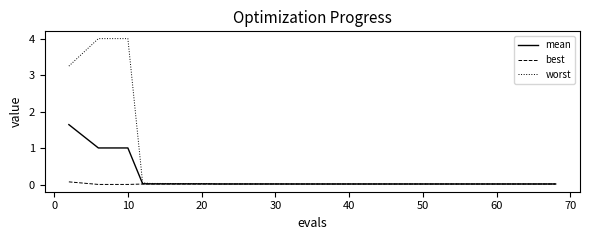

Rank the series by their maximum value, from lowest to highest.

best, mean, worst